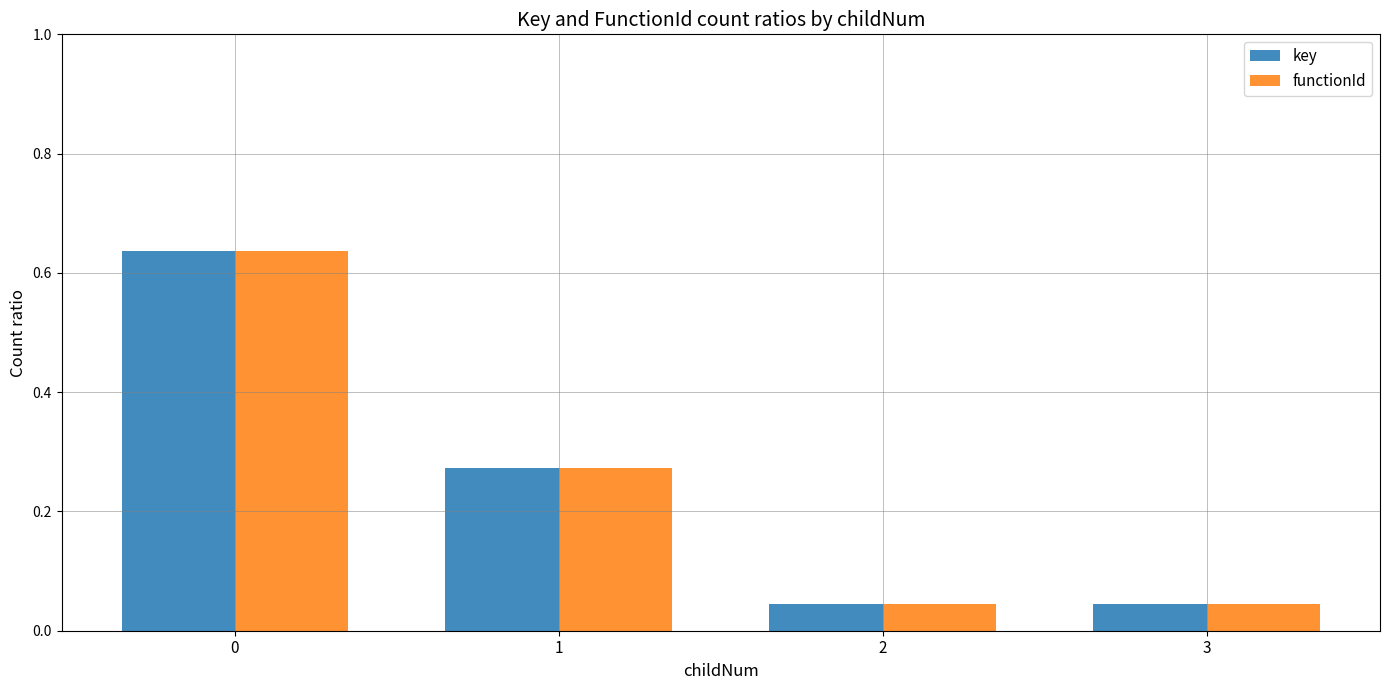

What is the sum of all key values?

1.0